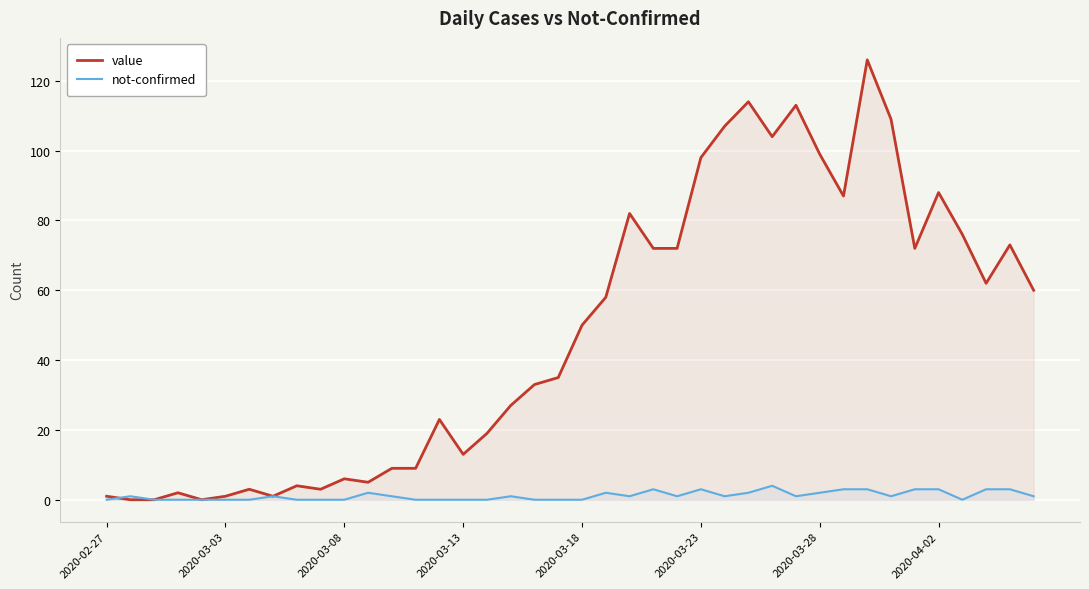

What is the sum of all not-confirmed values?

46